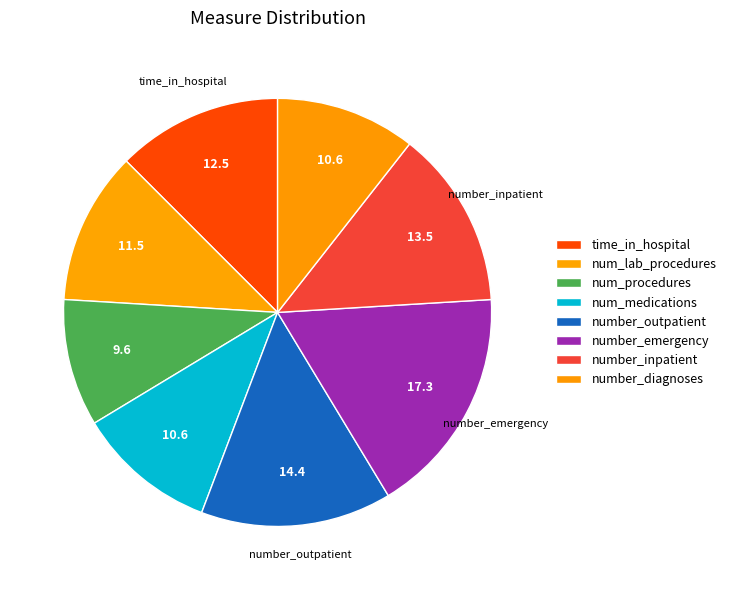

How many slices are in this pie chart?

8